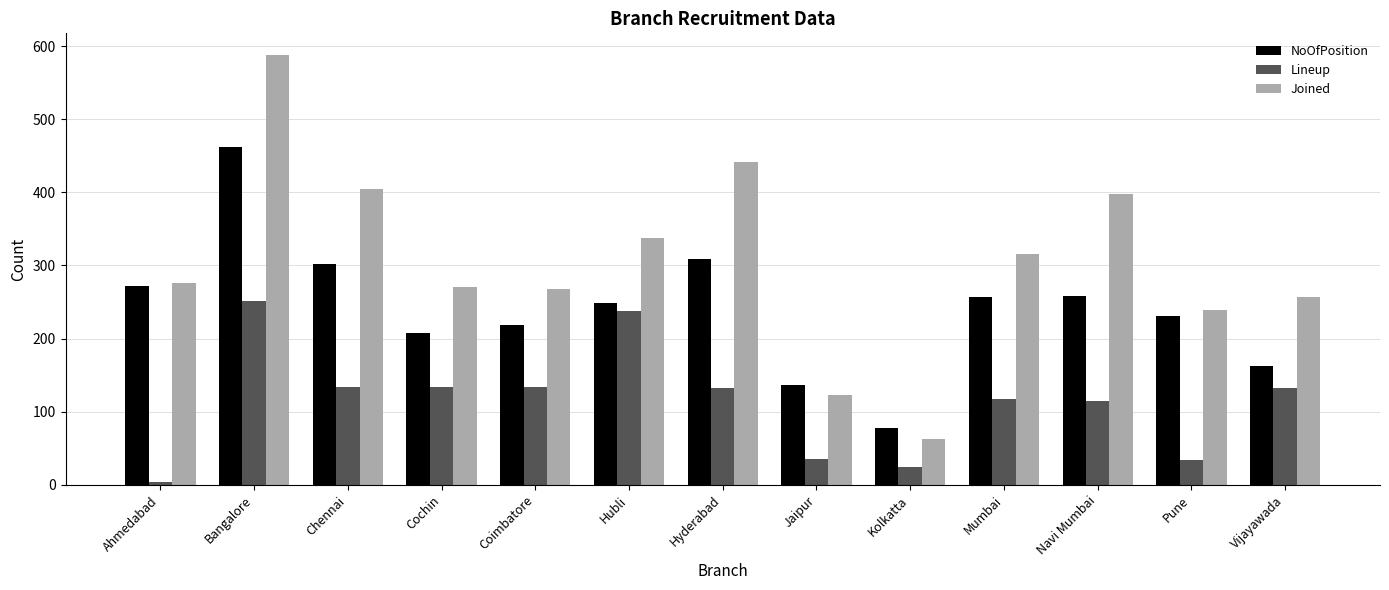

How many series are shown in this chart?

3